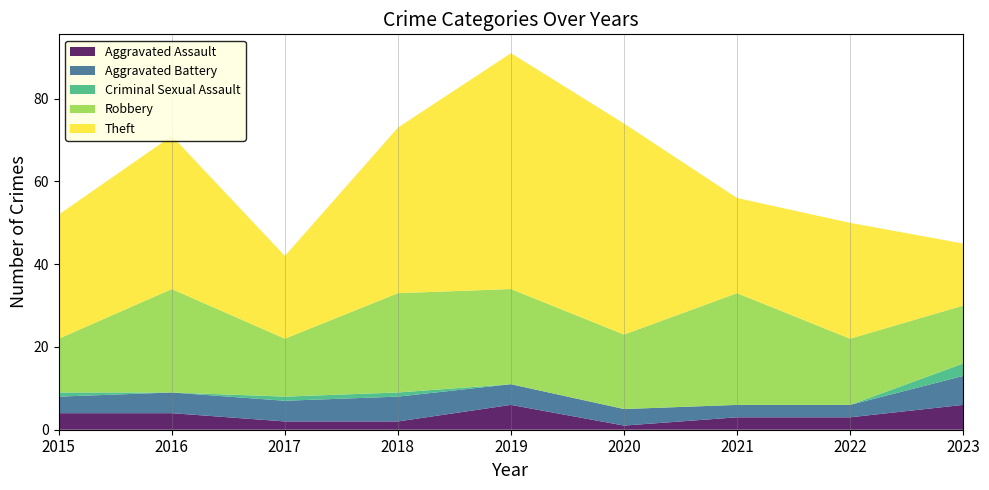

Reading left to right, list all the values displayed in this chart.

Aggravated Assault: 2015=4	2016=4	2017=2	2018=2	2019=6	2020=1	2021=3	2022=3	2023=6
Aggravated Battery: 2015=4	2016=5	2017=5	2018=6	2019=5	2020=4	2021=3	2022=3	2023=7
Criminal Sexual Assault: 2015=1	2016=0	2017=1	2018=1	2019=0	2020=0	2021=0	2022=0	2023=3
Robbery: 2015=13	2016=25	2017=14	2018=24	2019=23	2020=18	2021=27	2022=16	2023=14
Theft: 2015=30	2016=37	2017=20	2018=40	2019=57	2020=51	2021=23	2022=28	2023=15